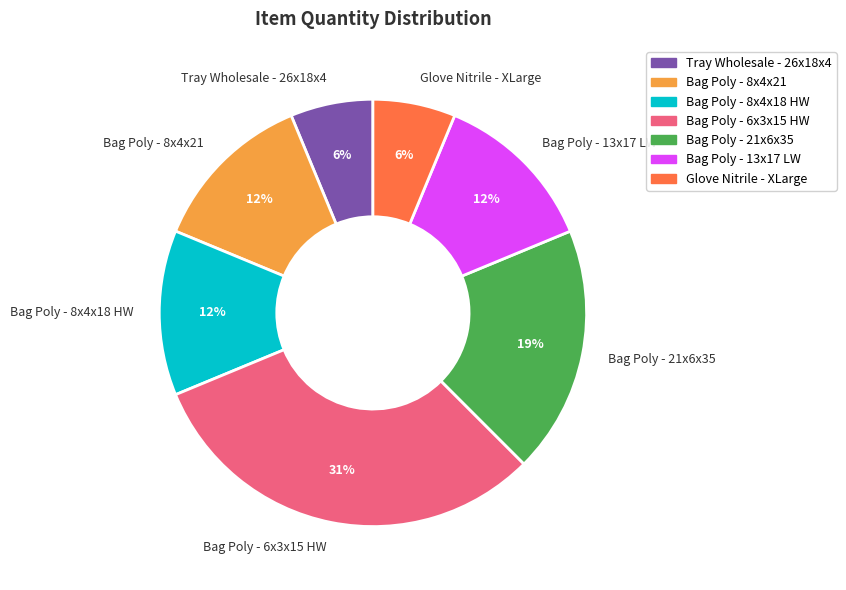

To the nearest percent, what is the average slice percentage?

14%